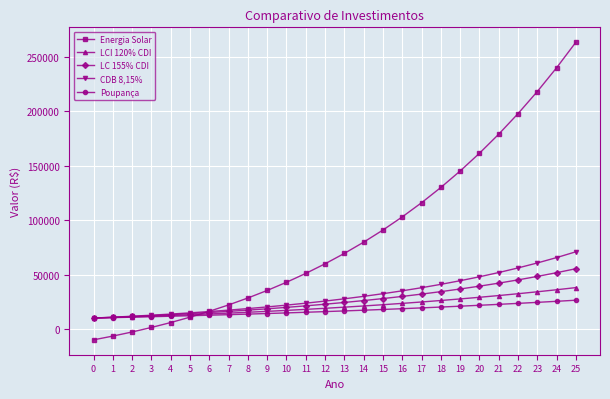

Where does the Energia Solar series first go above 69393?

13